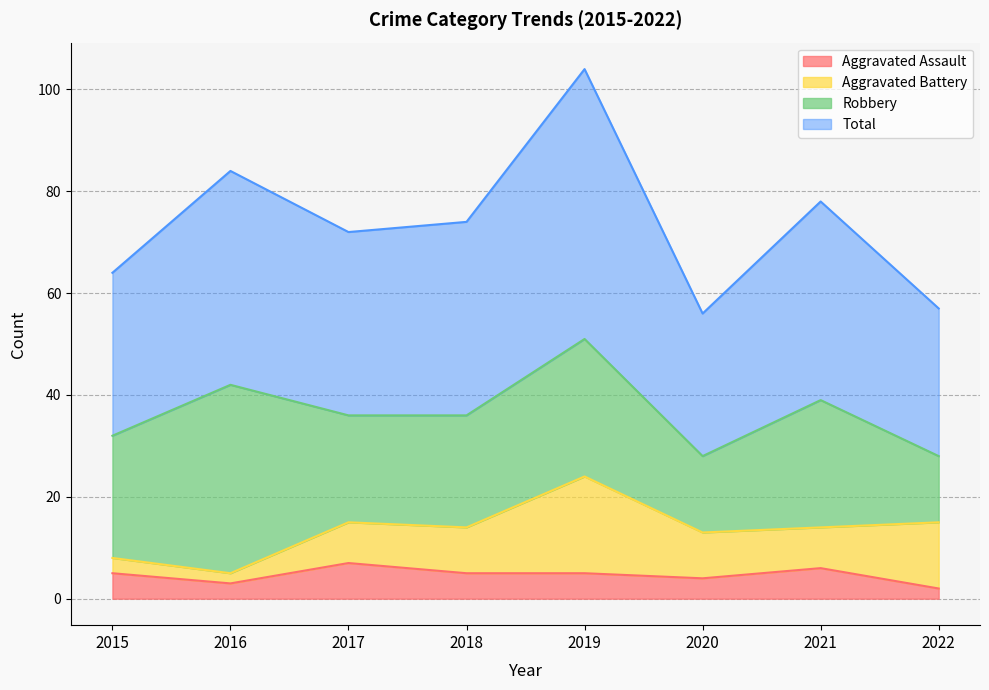

Which label corresponds to the smallest value in the chart?

2022